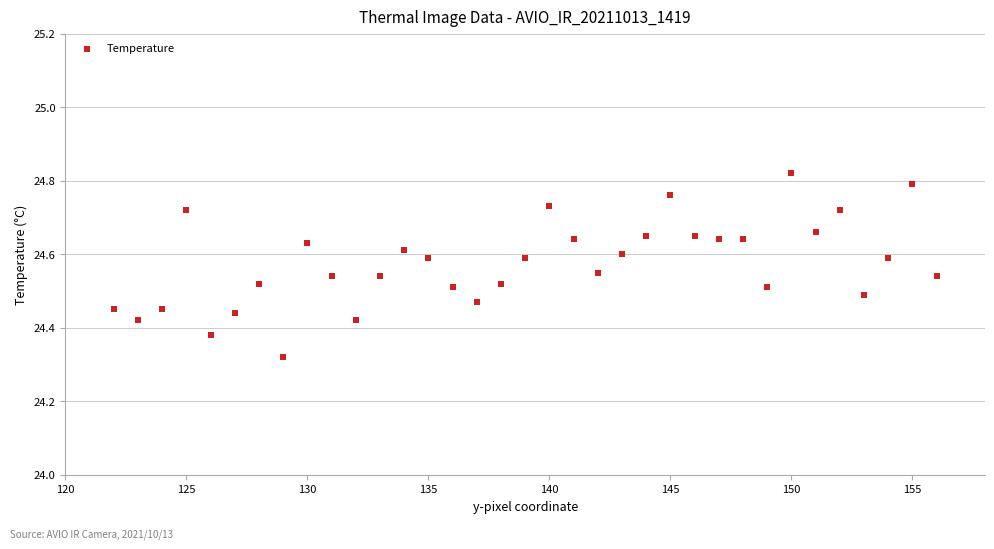

What is the range of X values (max minus min)?

34.0